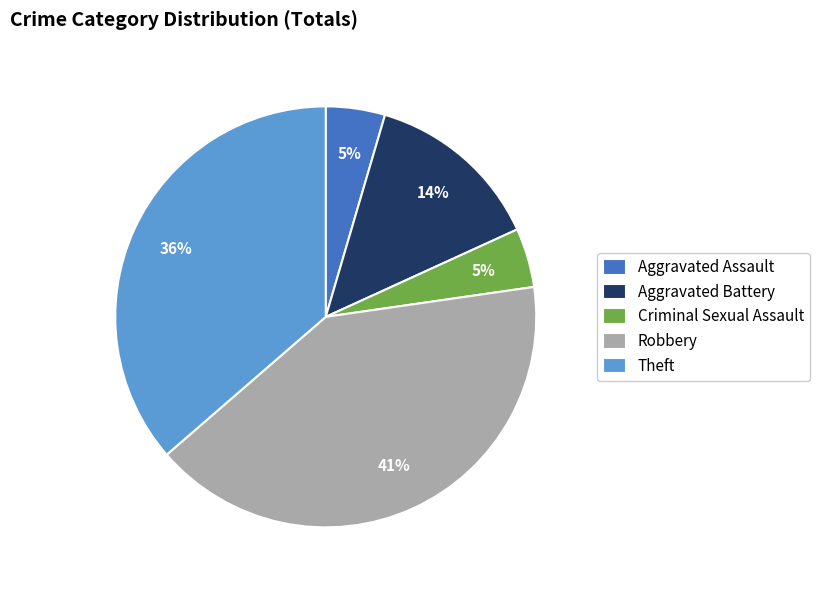

Which has a higher value, Aggravated Assault or Robbery?

Robbery